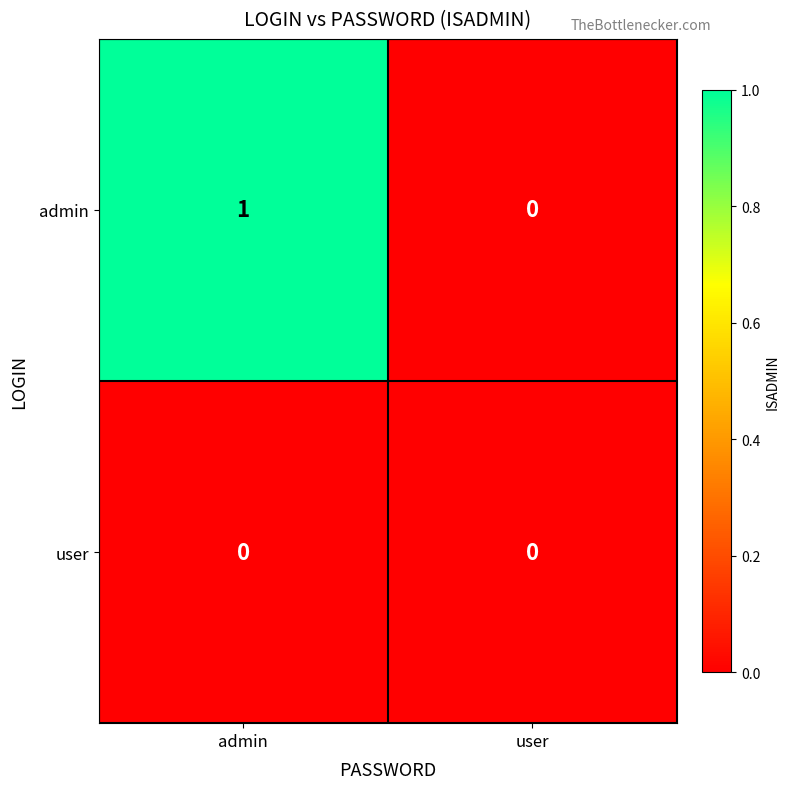

What is the maximum value shown in the chart?

1